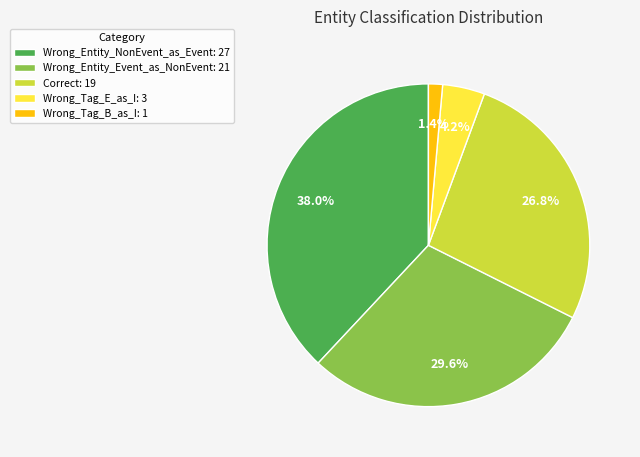

To the nearest percent, what portion does Correct represent?

27%